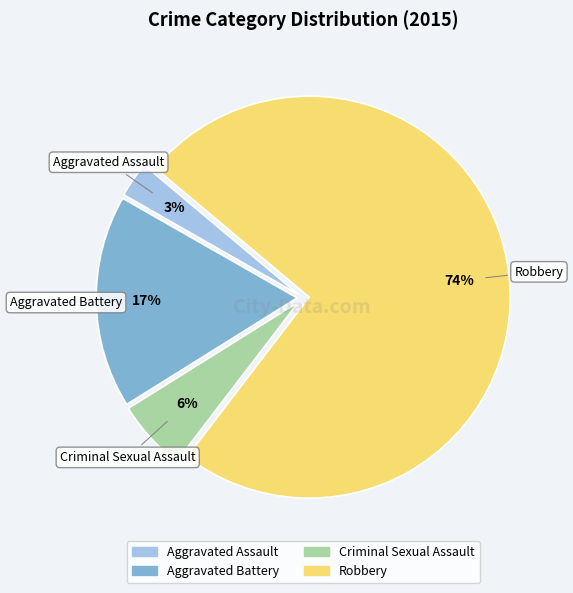

What percentage is the Criminal Sexual Assault slice, to the nearest percent?

6%